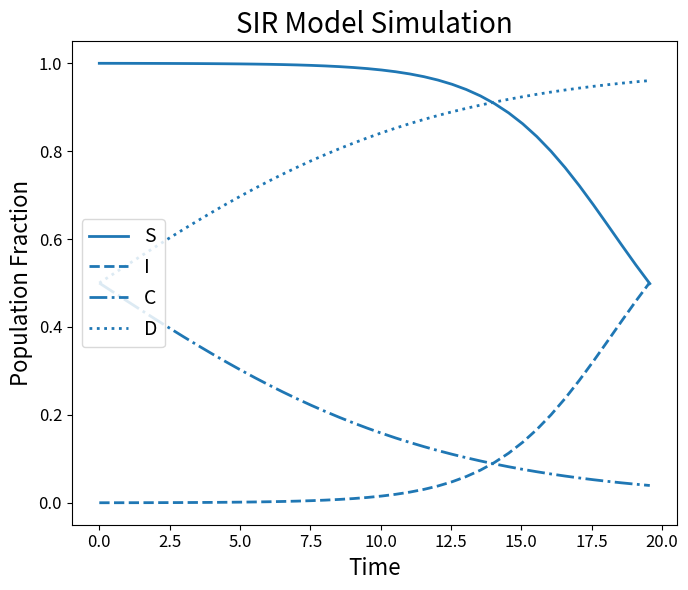

Which series has the largest total across all categories?

S